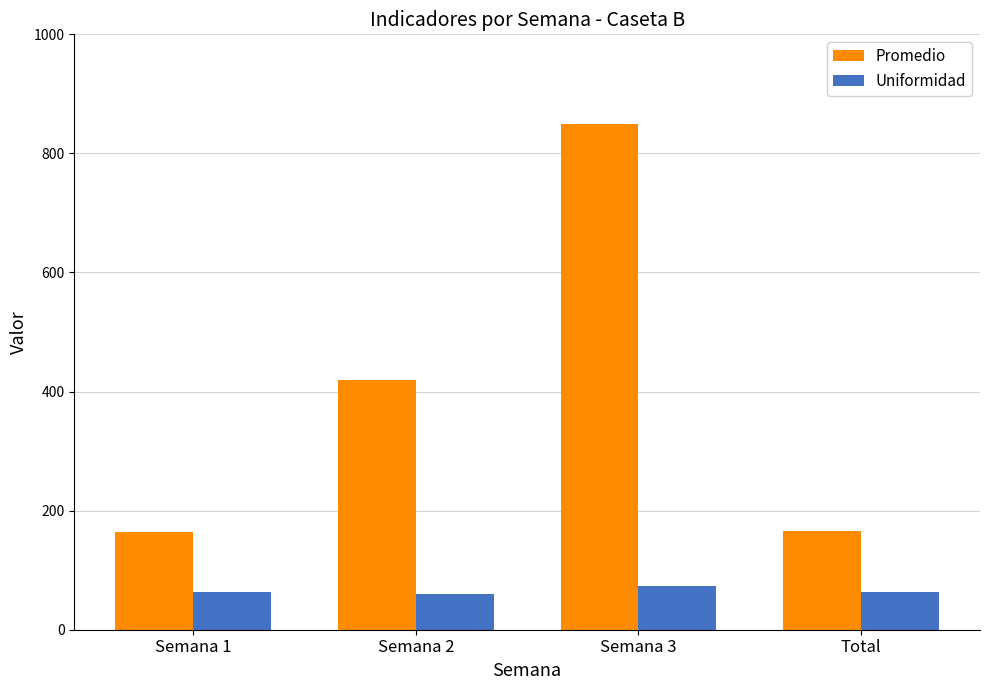

Which series has the largest range (max minus min)?

Promedio